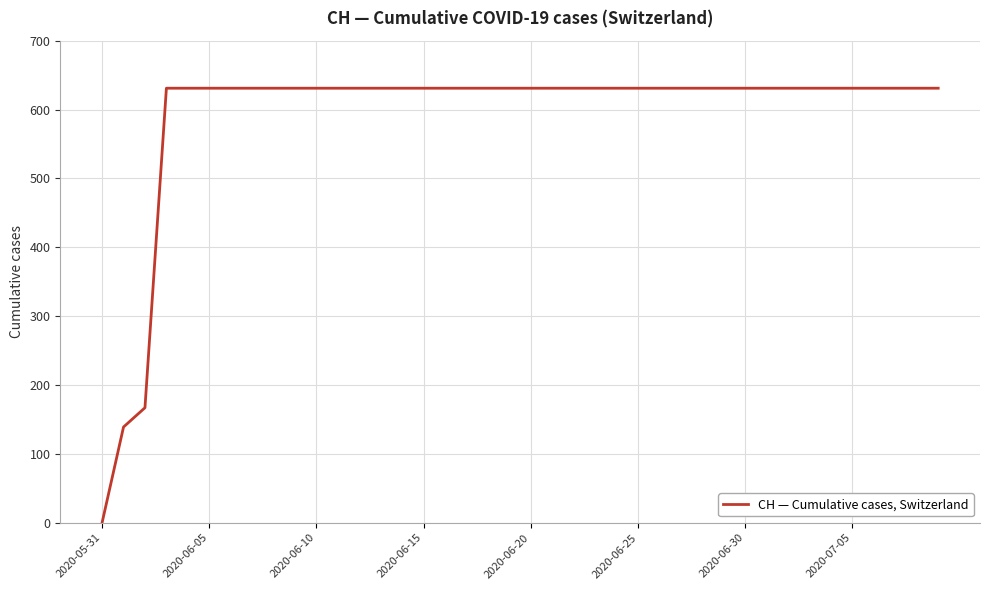

What is the difference between the second highest and minimum values?

631